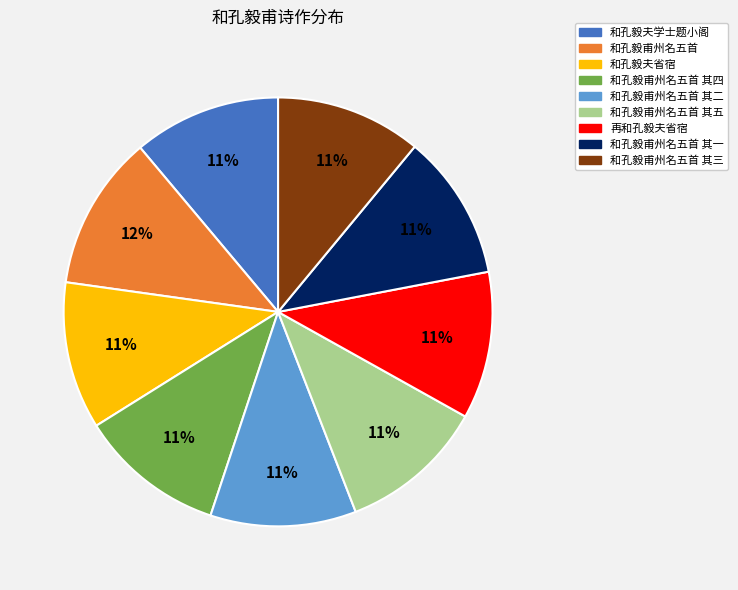

Which category has the biggest portion of the pie?

和孔毅甫州名五首